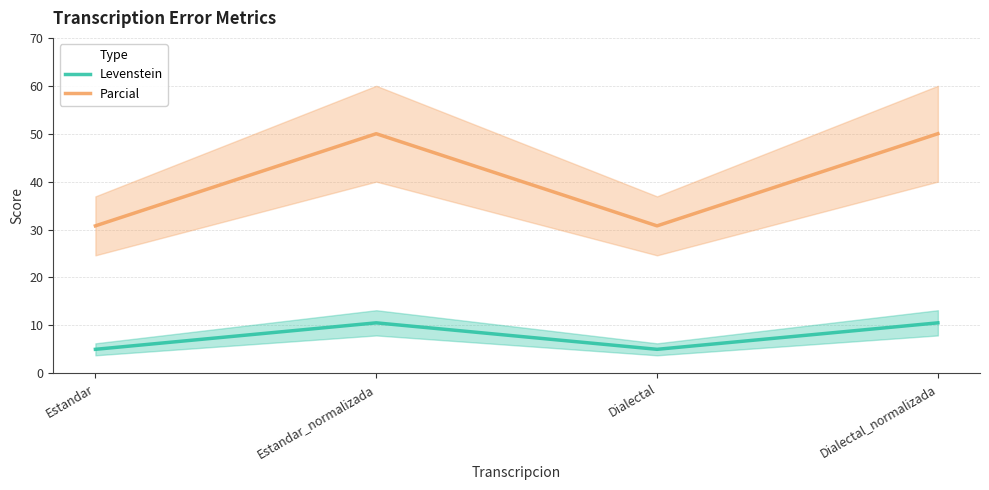

Is the value of Parcial at Dialectal_normalizada greater than the value of Levenstein at Estandar_normalizada?

Yes